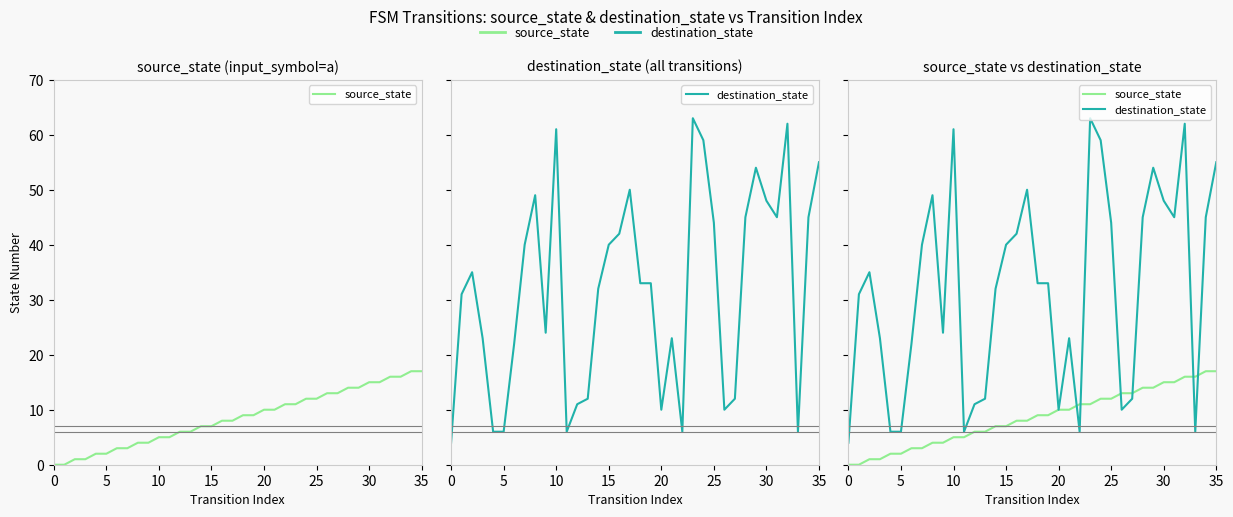

True or false: source_state has a value of 4 at 8.

True